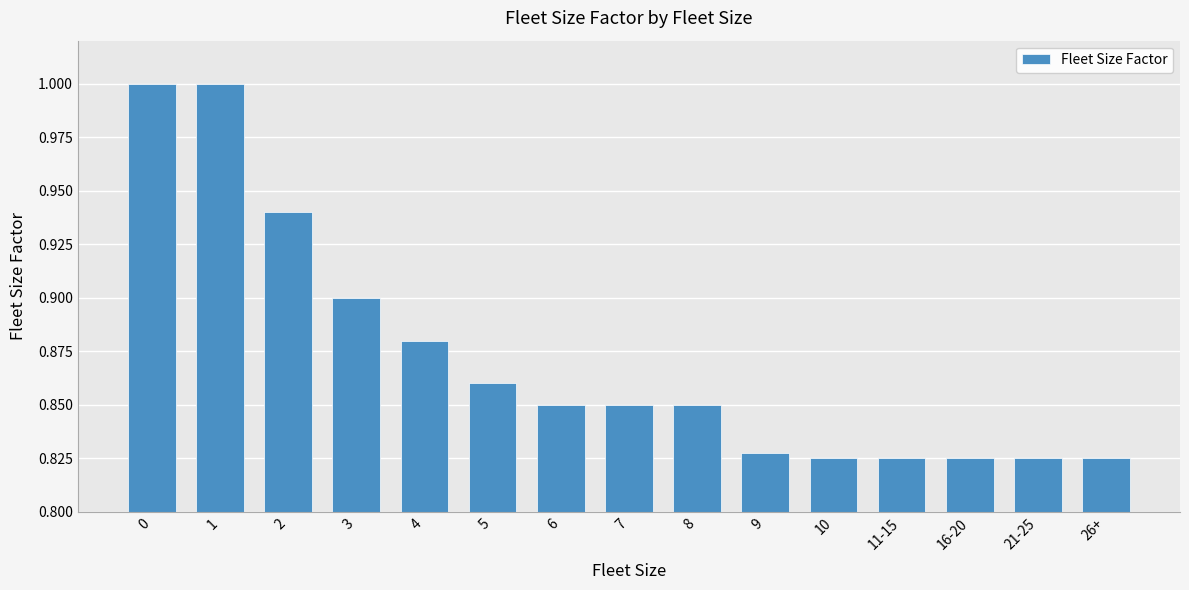

The chart shows a value of 0.5 at 4. True or false?

False